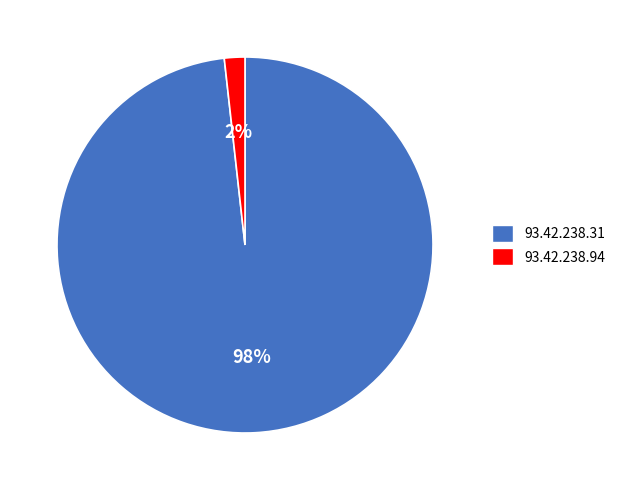

To the nearest percent, what is the average slice percentage?

50%